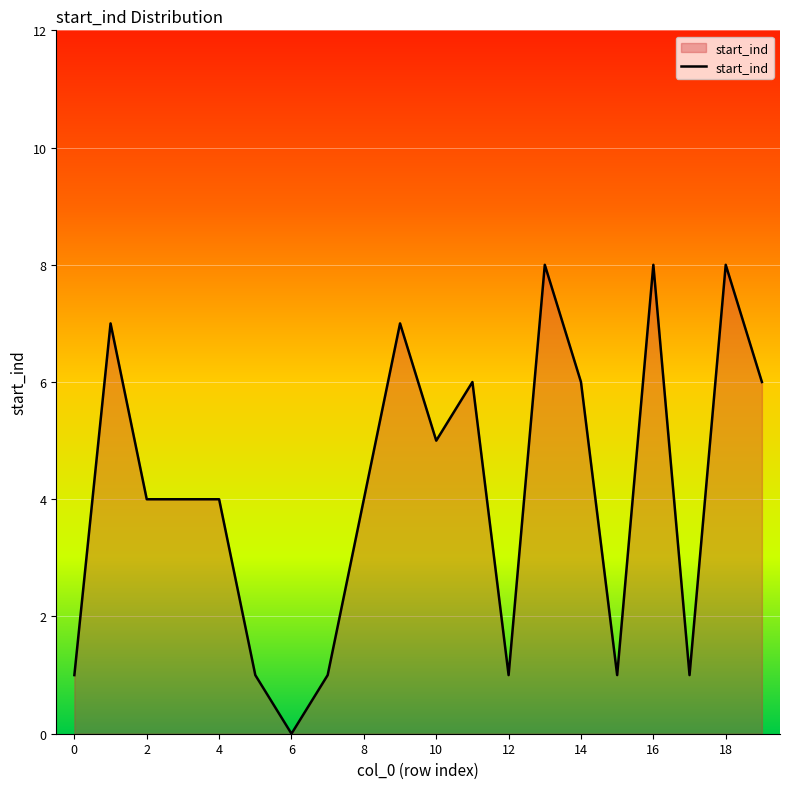

What is the greatest value displayed?

8